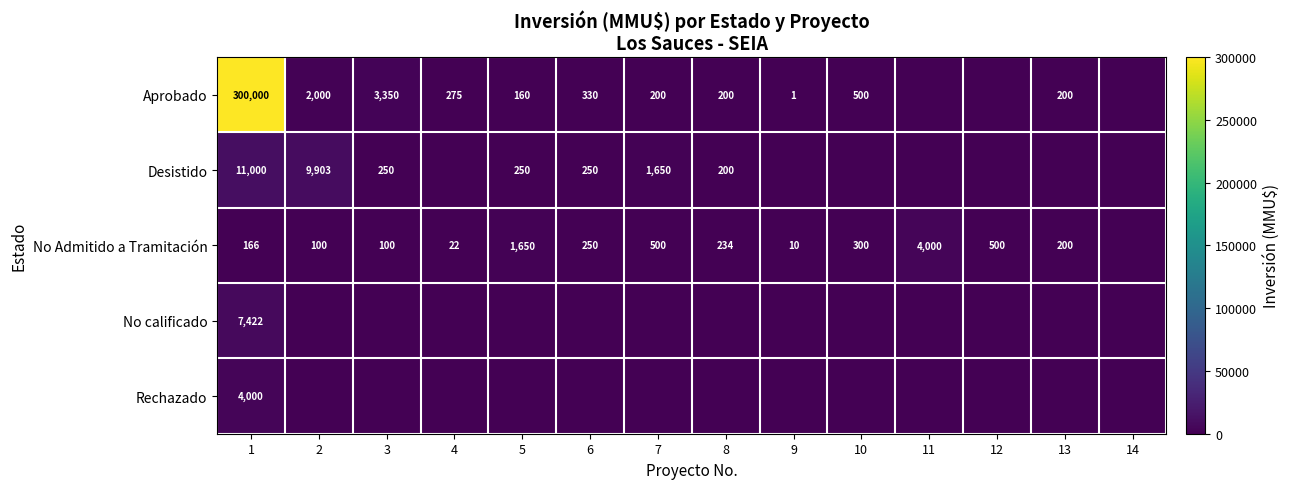

Is it true that No Admitido a Tramitación equals 443 at 6?

False